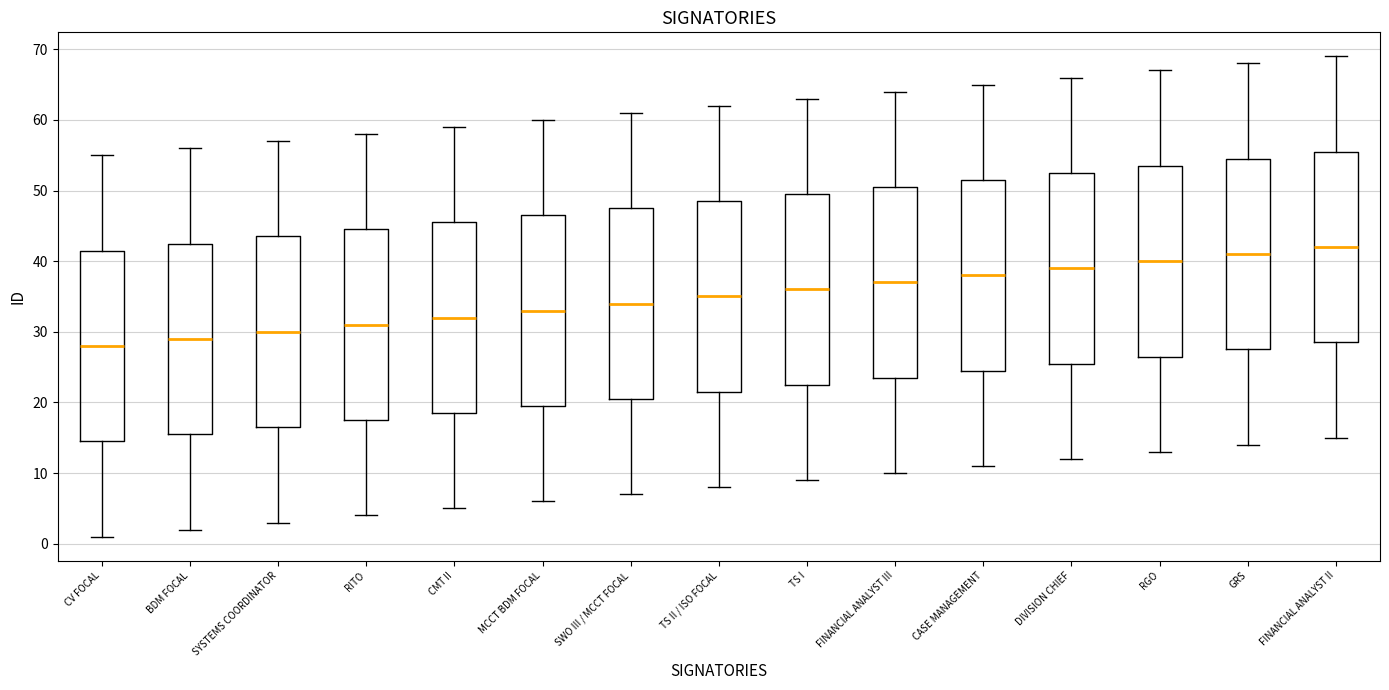

Reading left to right, read every box against the y-axis: the position of its median line, the range the box covers, and the ends of its whiskers. The values are not printed on the chart, so give them approximately, as read against the axis.

CV FOCAL: median 28, box 15 to 42, whiskers 1 to 55
BDM FOCAL: median 29, box 16 to 43, whiskers 2 to 56
SYSTEMS COORDINATOR: median 30, box 17 to 44, whiskers 3 to 57
RITO: median 31, box 18 to 45, whiskers 4 to 58
CMT II: median 32, box 19 to 46, whiskers 5 to 59
MCCT BDM FOCAL: median 33, box 20 to 47, whiskers 6 to 60
SWO III / MCCT FOCAL: median 34, box 21 to 48, whiskers 7 to 61
TS II / ISO FOCAL: median 35, box 22 to 49, whiskers 8 to 62
TS I: median 36, box 23 to 50, whiskers 9 to 63
FINANCIAL ANALYST III: median 37, box 24 to 51, whiskers 10 to 64
CASE MANAGEMENT: median 38, box 25 to 52, whiskers 11 to 65
DIVISION CHIEF: median 39, box 26 to 53, whiskers 12 to 66
RGO: median 40, box 27 to 54, whiskers 13 to 67
GRS: median 41, box 28 to 55, whiskers 14 to 68
FINANCIAL ANALYST II: median 42, box 29 to 56, whiskers 15 to 69